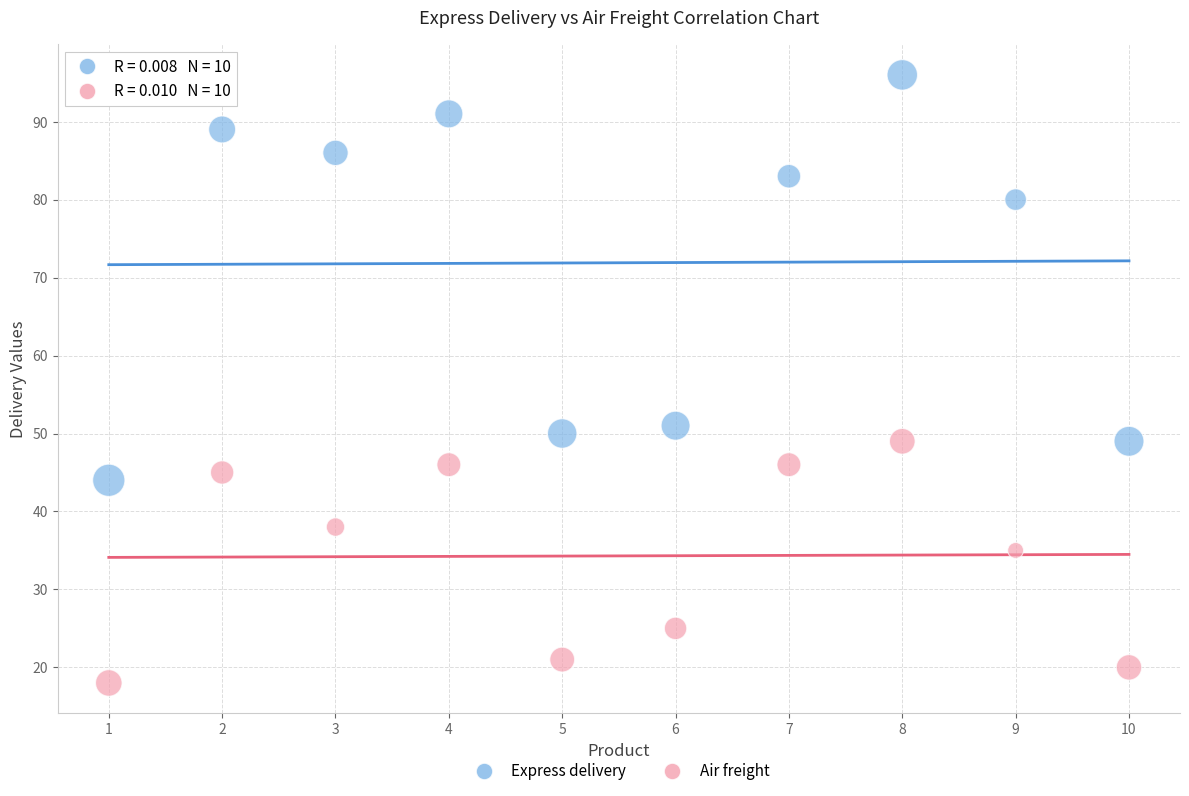

Which series has the widest spread of Y values?

Express delivery